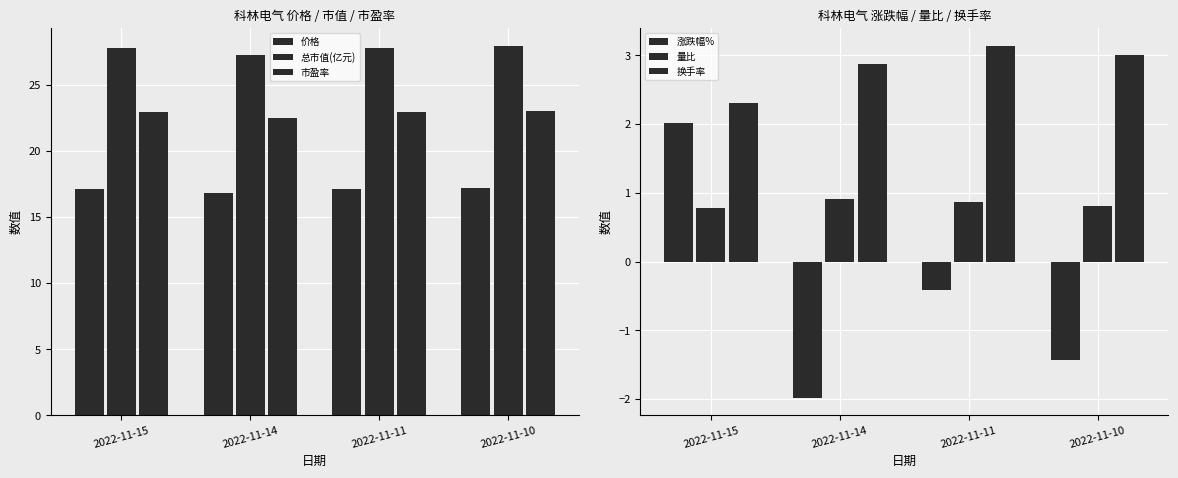

How many values in the 价格 series are below 17?

1